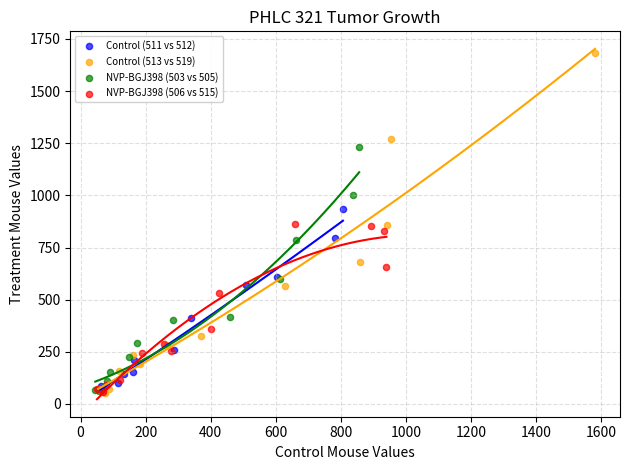

Which series has the largest Y range (max minus min)?

Control (513 vs 519)